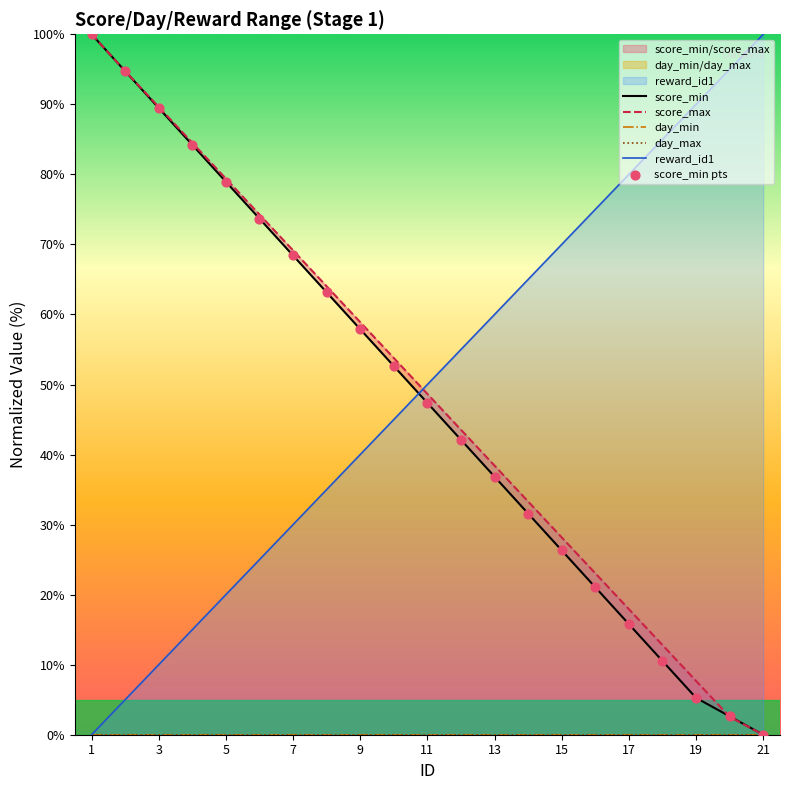

At how many categories does at least one series exceed 47?

21